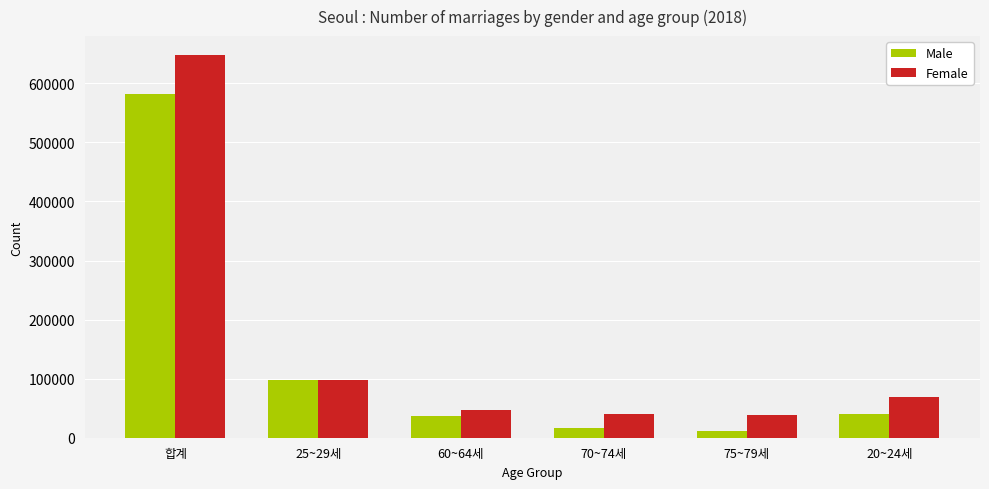

What is the difference between the Female values at 70~74세 and 20~24세?

29660